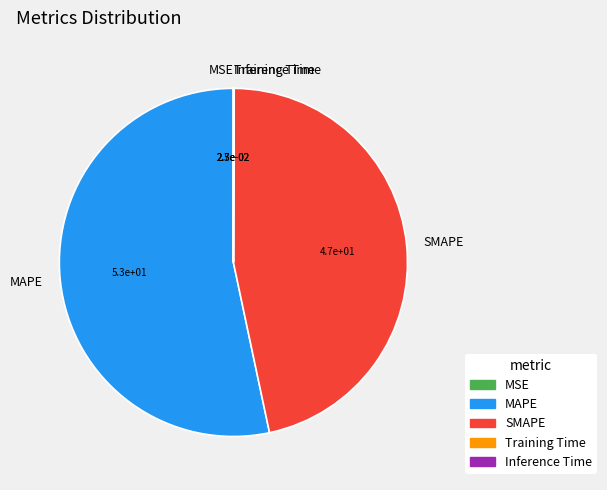

Which category has the biggest portion of the pie?

MAPE